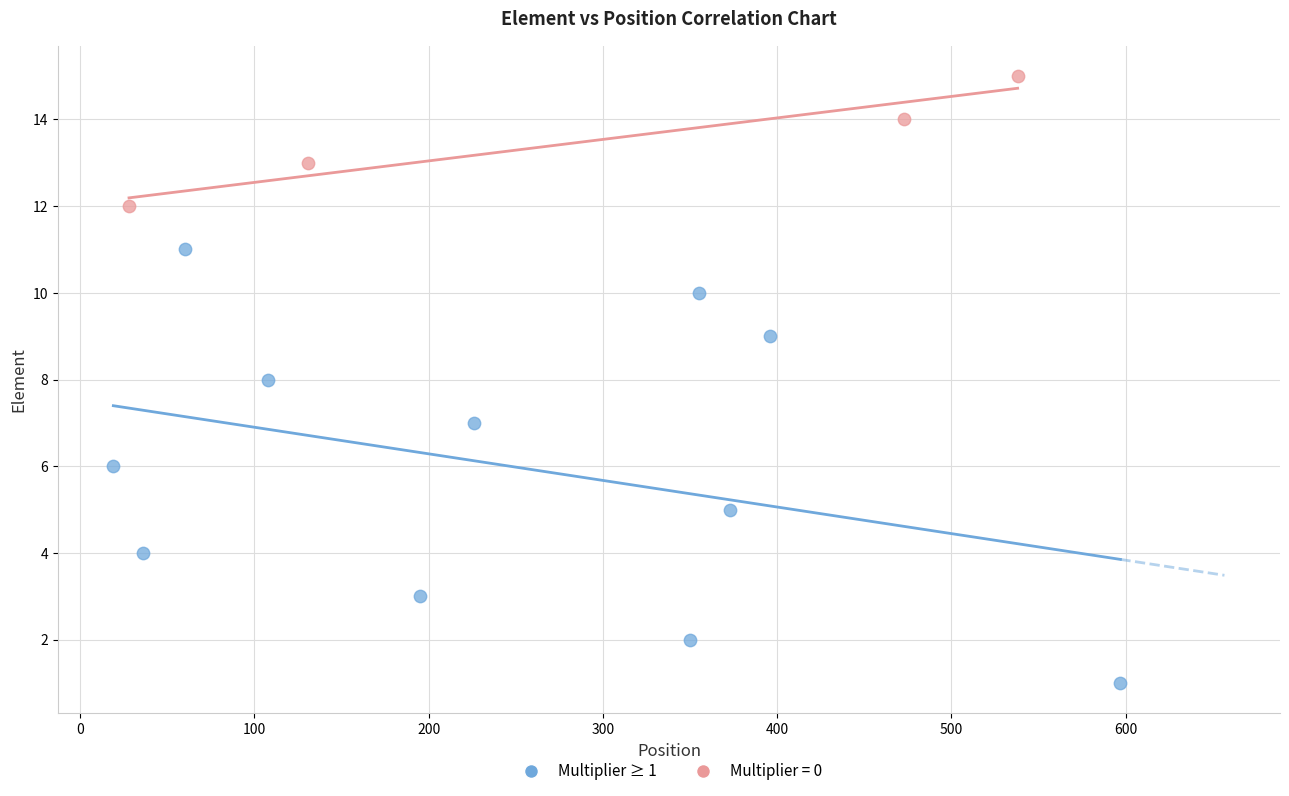

Which series reaches the minimum Y coordinate?

Multiplier ≥ 1